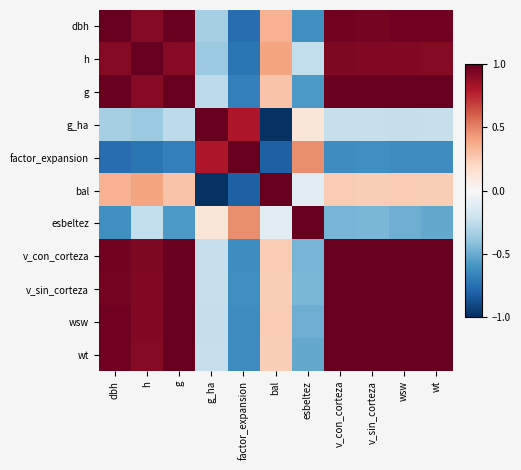

What is the total value across all series at wt?

5.8